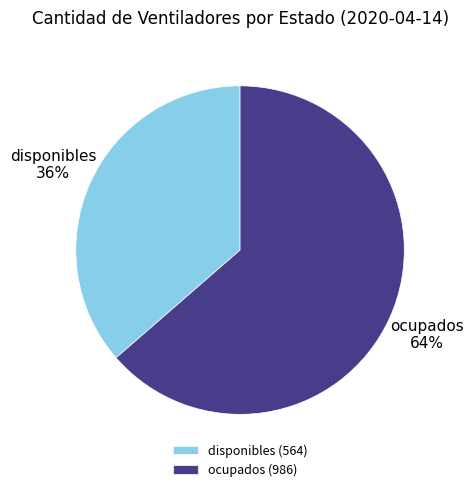

Which has a higher value, disponibles or ocupados?

ocupados